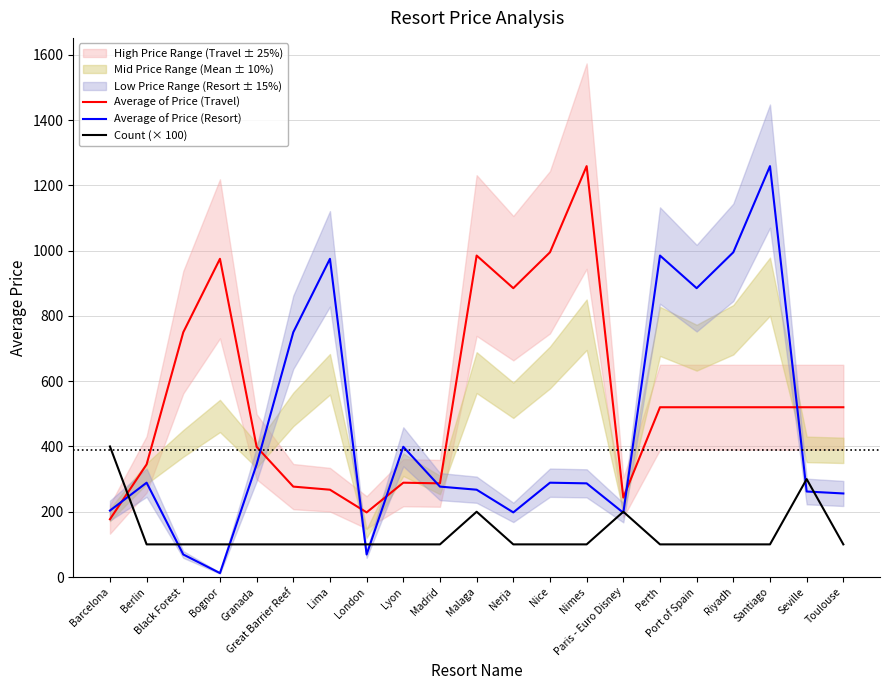

What is the sum of all Average of Price (Travel) values?

11453.1